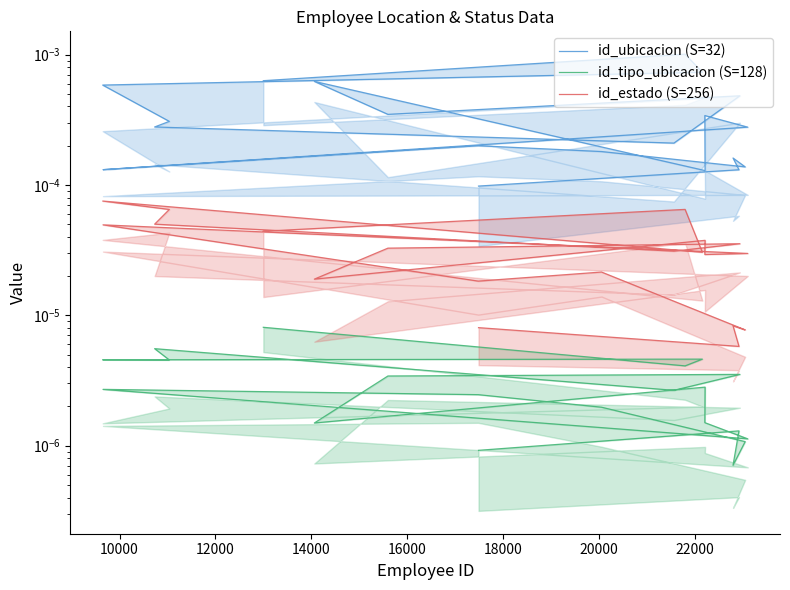

Rank the series by their maximum value, from lowest to highest.

id_tipo_ubicacion (S=128), id_estado (S=256), id_ubicacion (S=32)